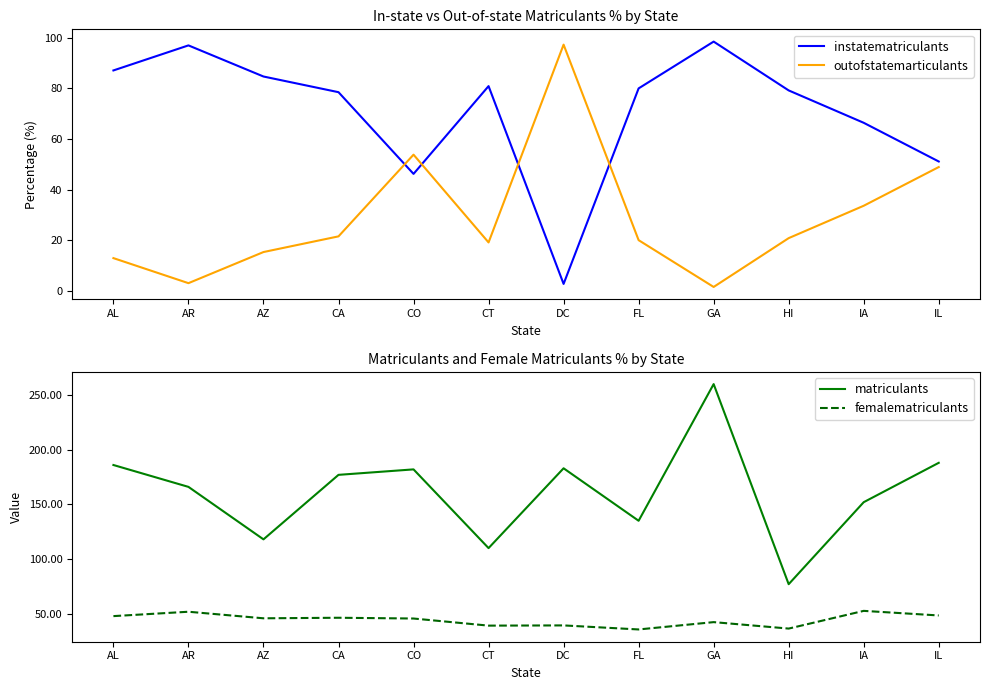

How many interior local valleys does the matriculants series have?

4